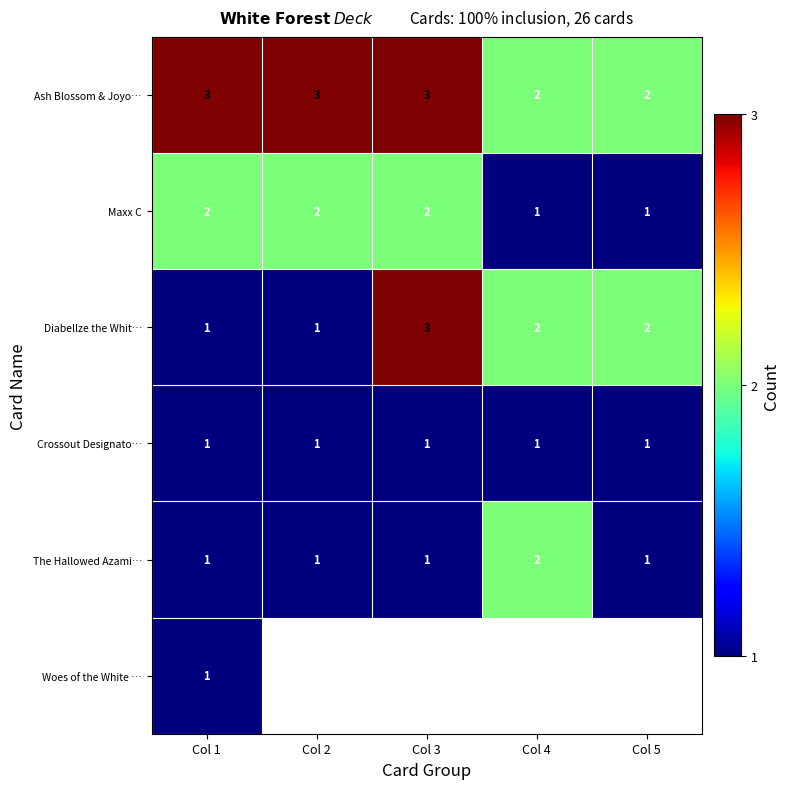

What is the maximum value shown in the chart?

3.0